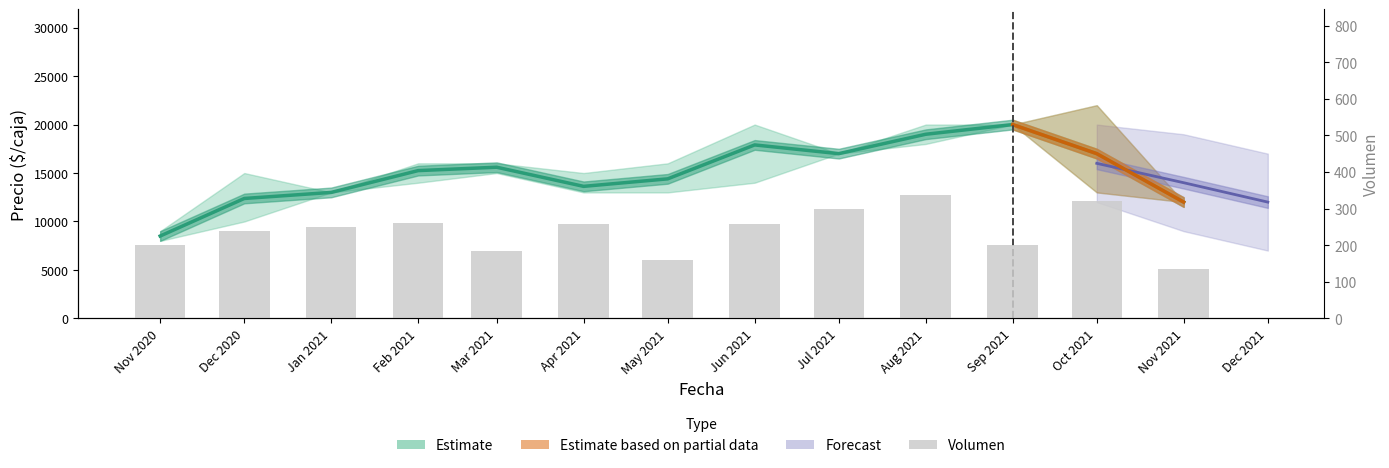

Is it true that Precio promedio ponderado equals 25762 at Oct 2021?

False